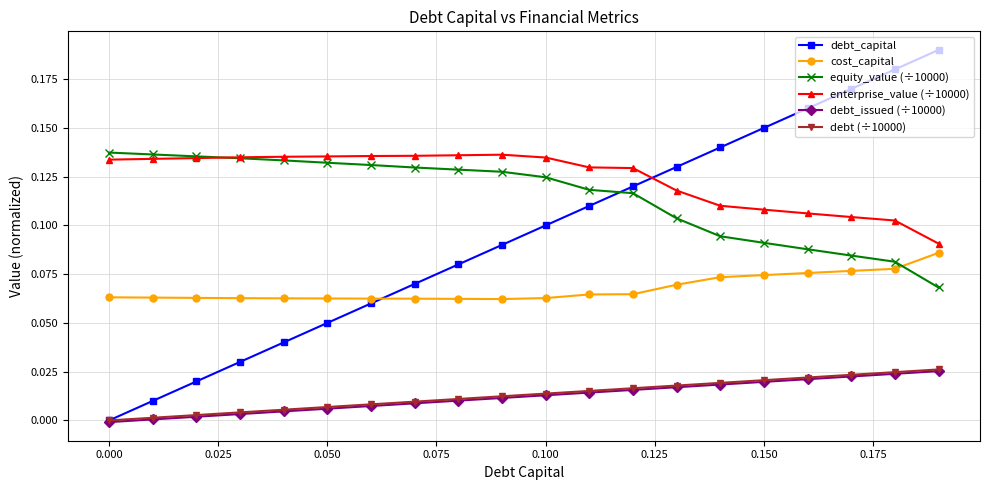

Which series has the largest total across all categories?

enterprise_value (÷10000)